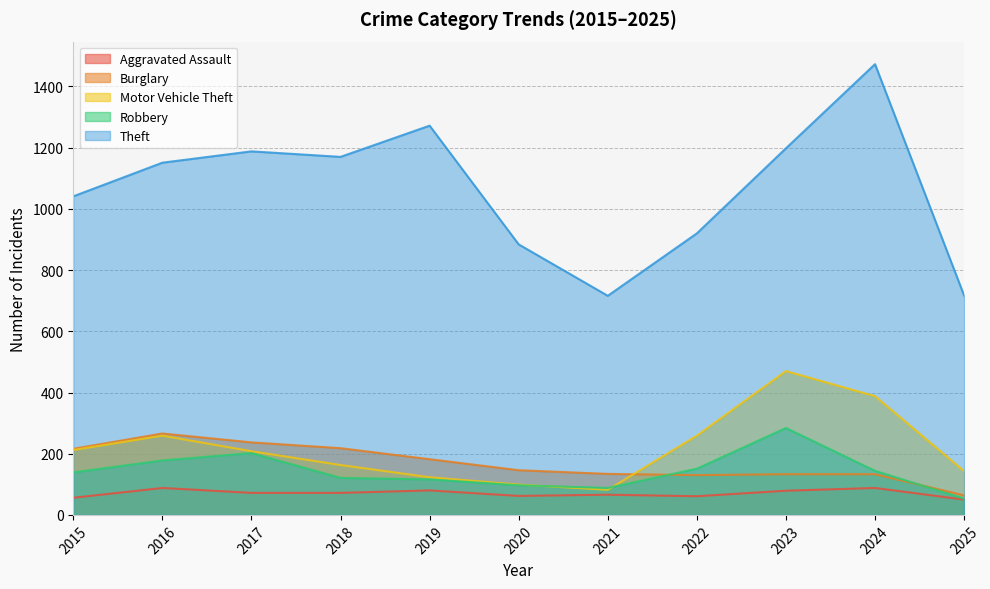

What is the difference between the highest and lowest values at 2021?

650